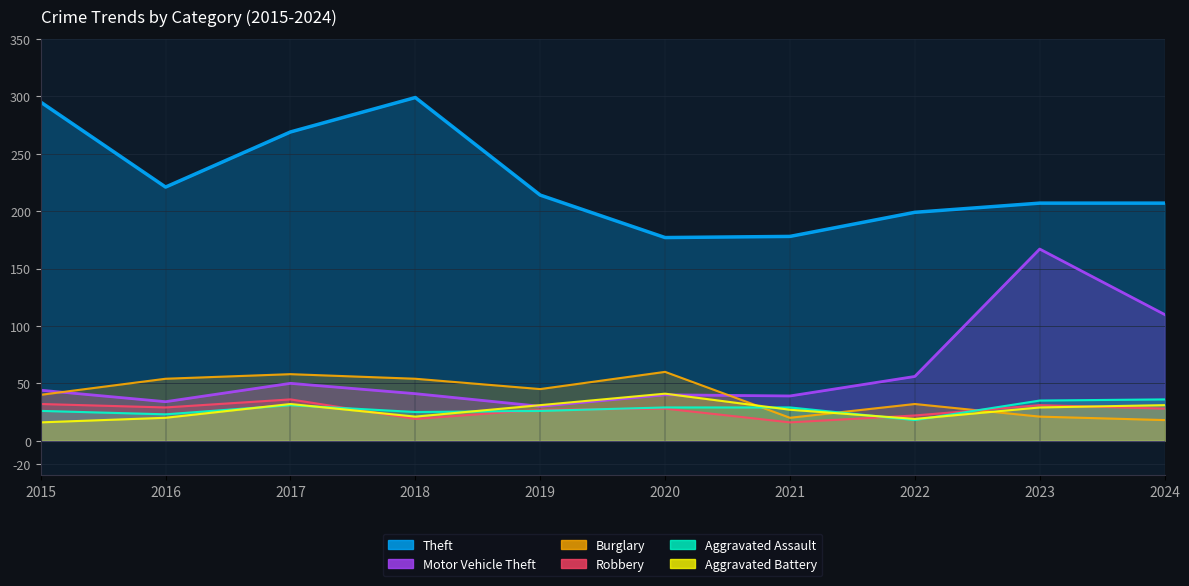

What is the highest value of the Burglary series?

60